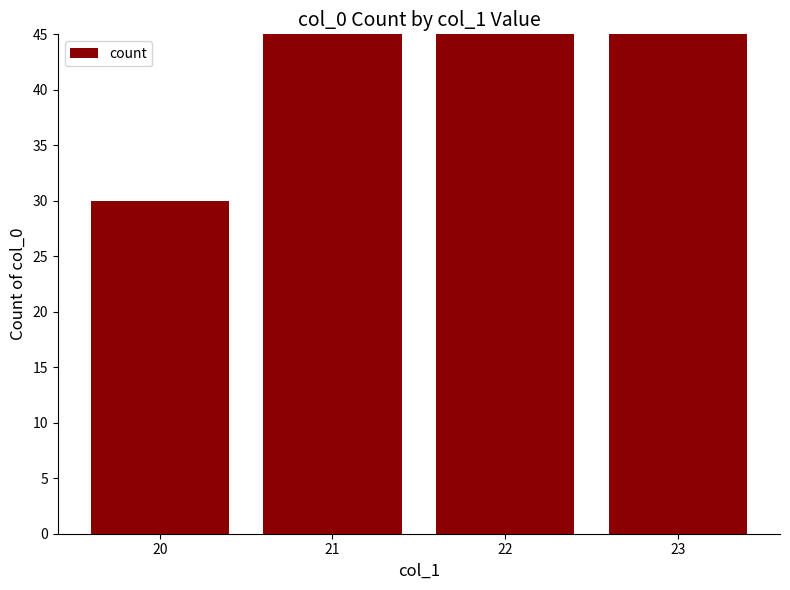

What is the ratio of the value at 20 to the value at 21?

0.2